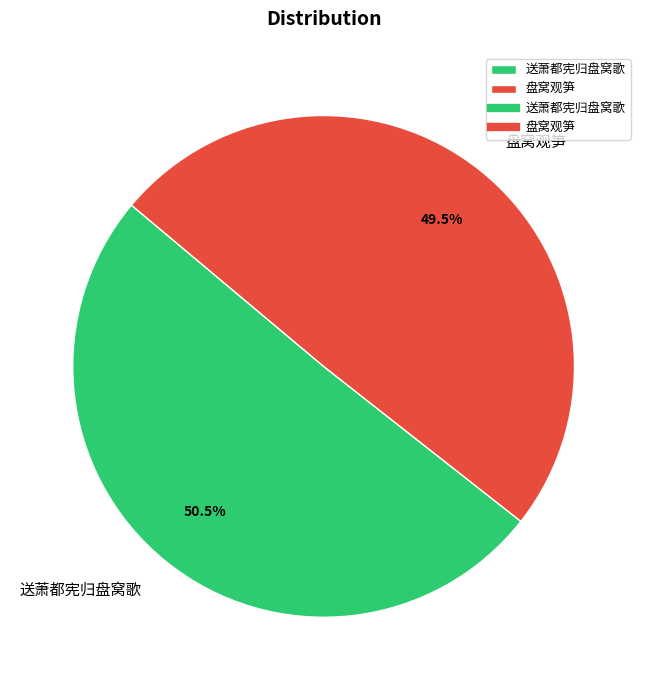

Is it true that 送萧都宪归盘窝歌 is 40% of the pie?

False